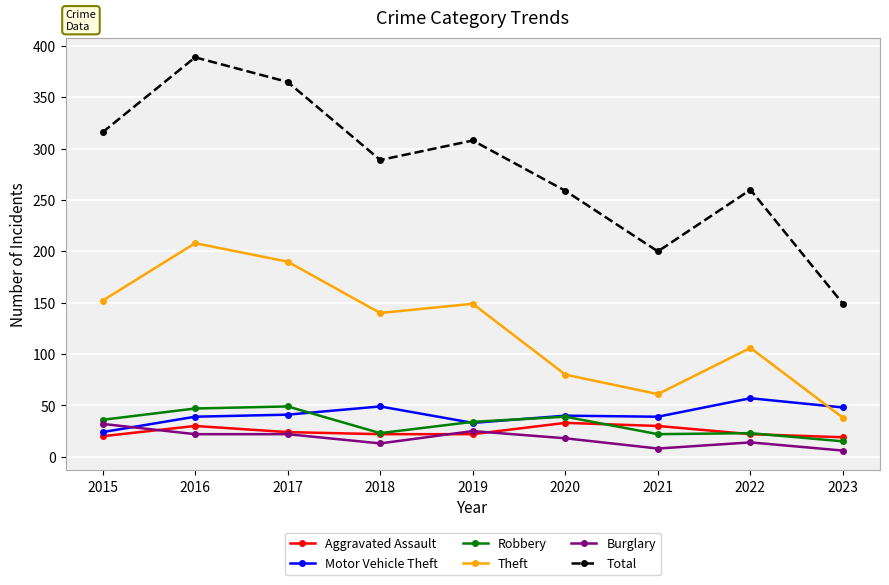

True or false: Motor Vehicle Theft has a value of 30 at 2022.

False